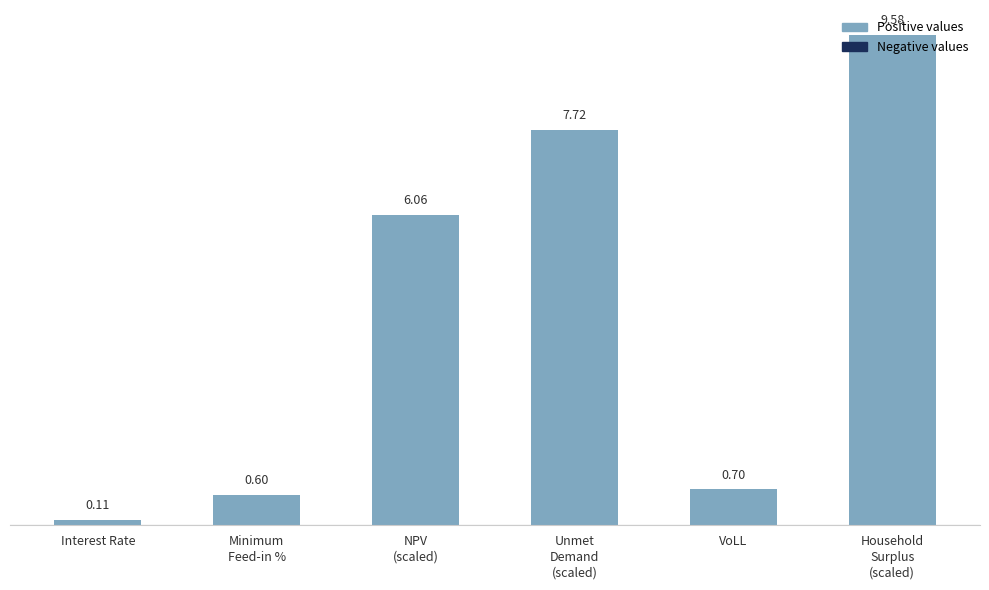

The value at Household
Surplus
(scaled) is 9.6. True or false?

True